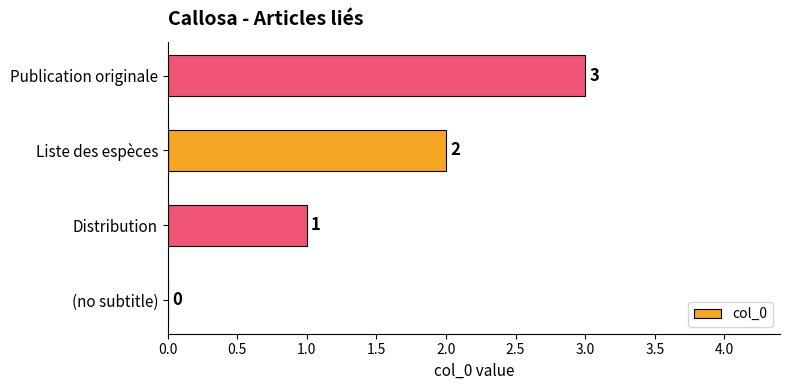

What is the sum of all values?

6